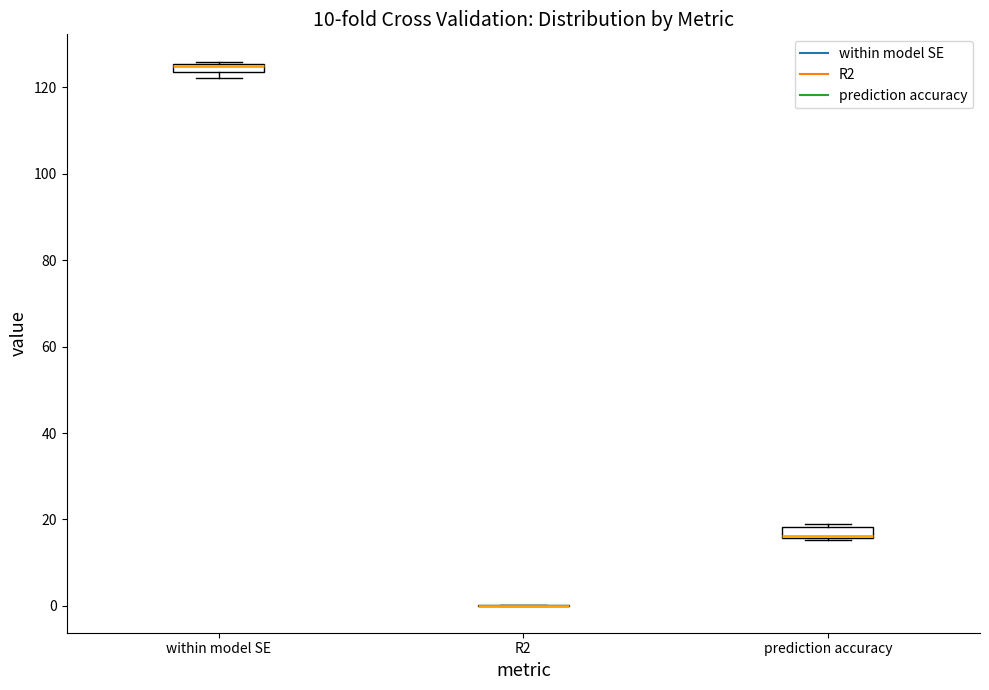

Where is the upper edge of the box for within model SE on the y-axis? The values are not printed on the chart, so give them approximately, as read against the axis.

126